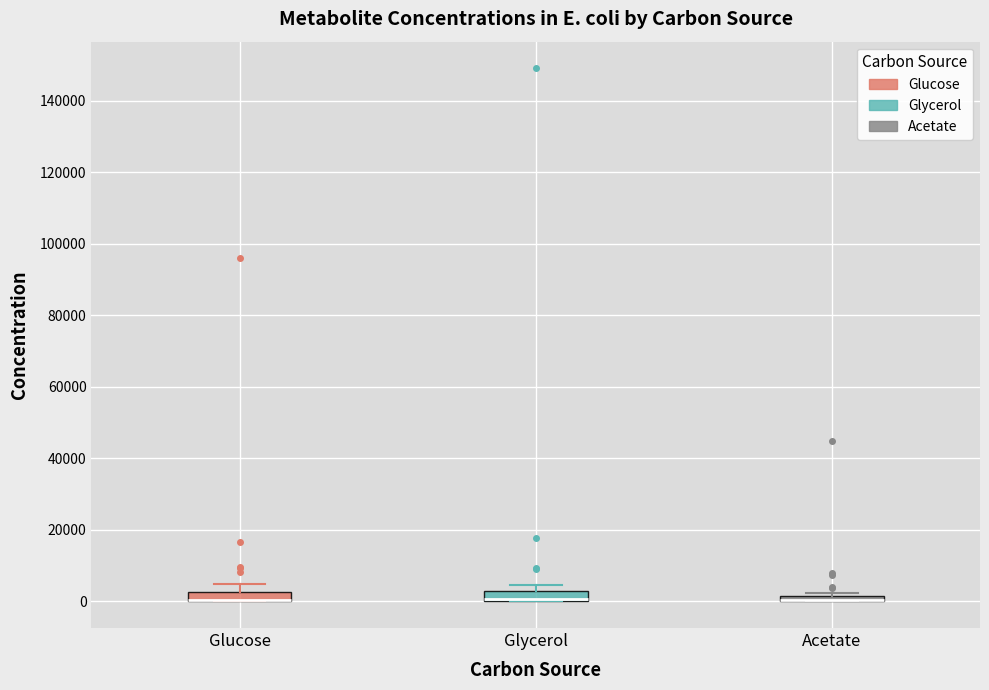

Where does the upper whisker of the box for Glucose end on the y-axis? The values are not printed on the chart, so give them approximately, as read against the axis.

4000